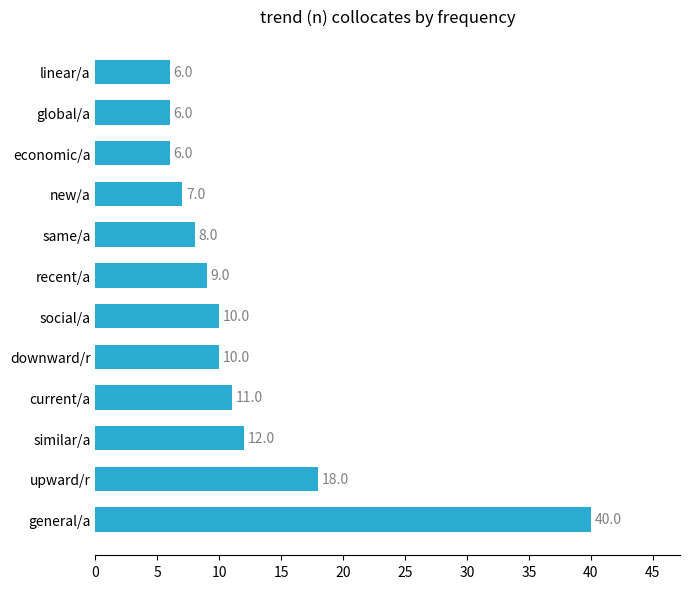

What is the difference between the second highest and second lowest values?

12